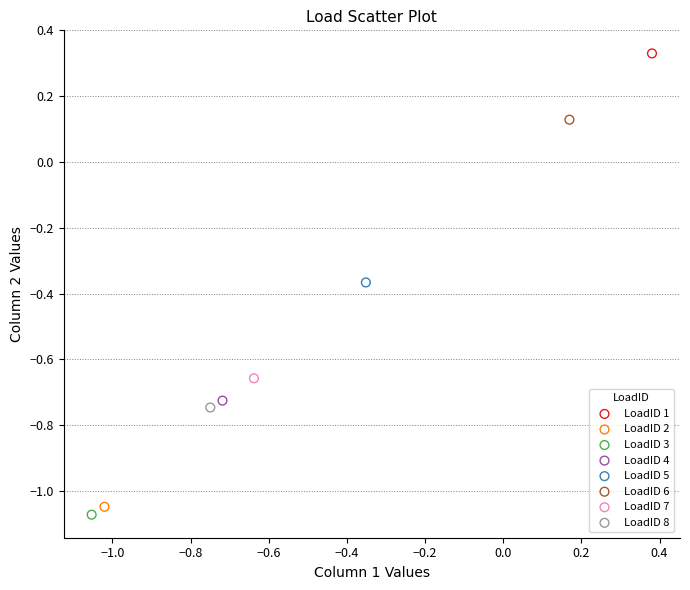

What are all the series names shown in the legend?

LoadID 1, LoadID 2, LoadID 3, LoadID 4, LoadID 5, LoadID 6, LoadID 7, LoadID 8